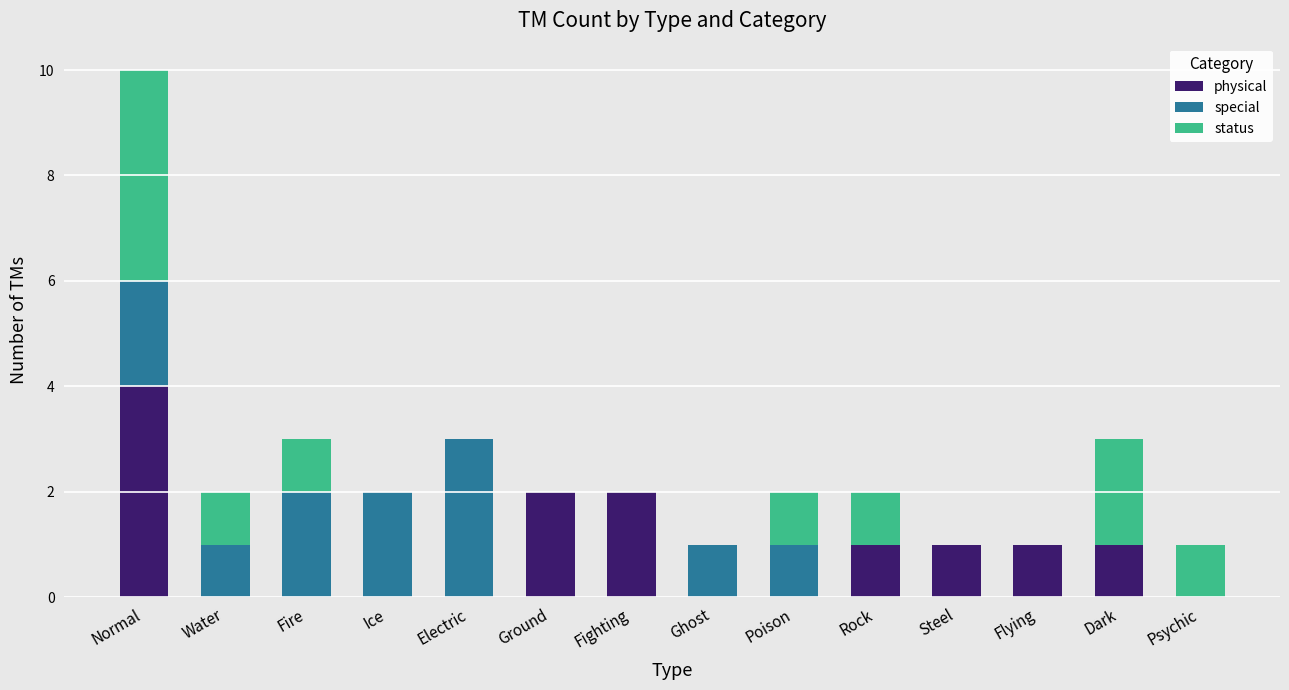

What is the total value across all series at Normal?

10